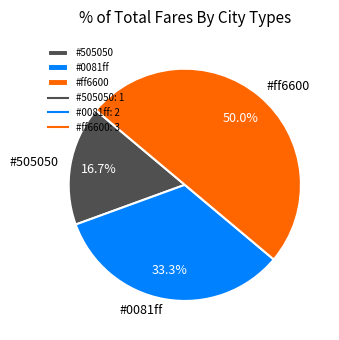

How many slices are in this pie chart?

3